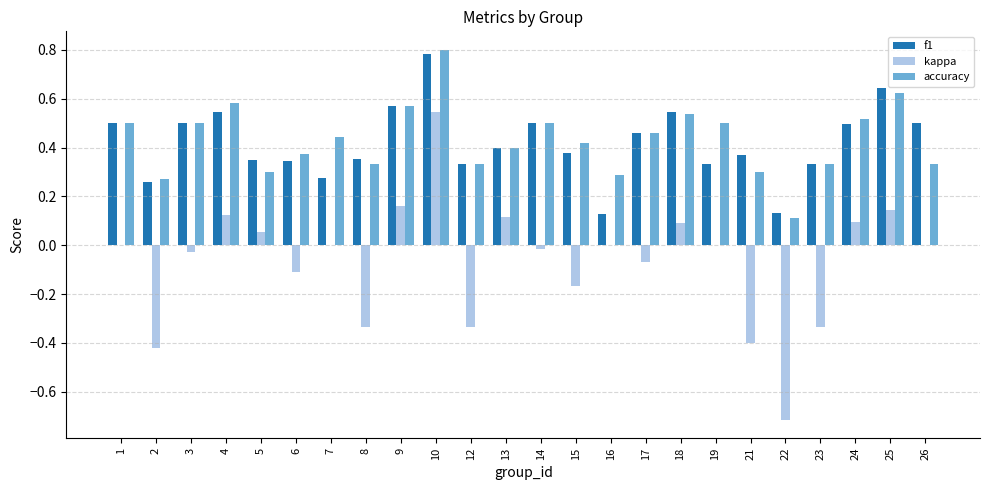

The accuracy series shows 0.3 at 23. True or false?

True